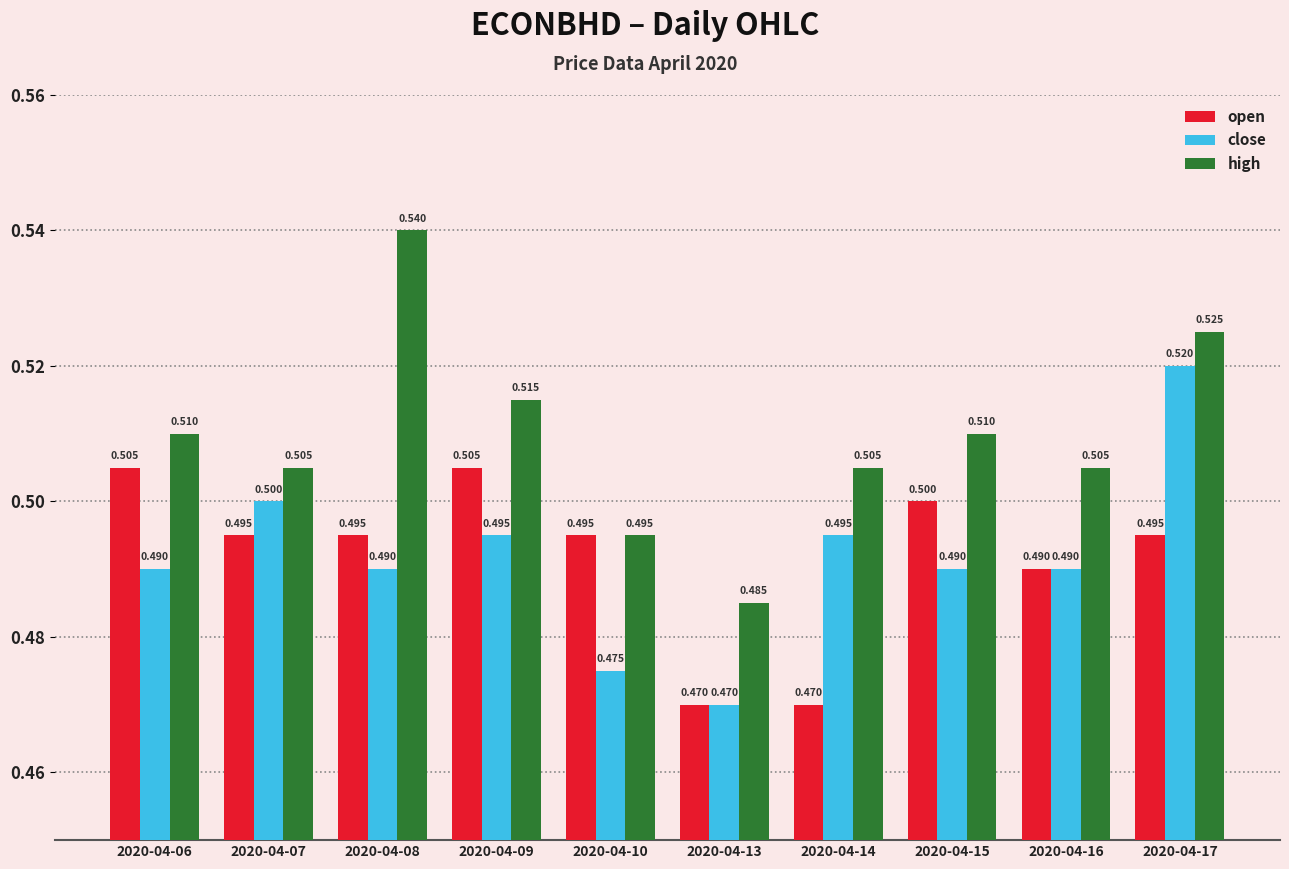

What are all the series names shown in the legend?

open, close, high